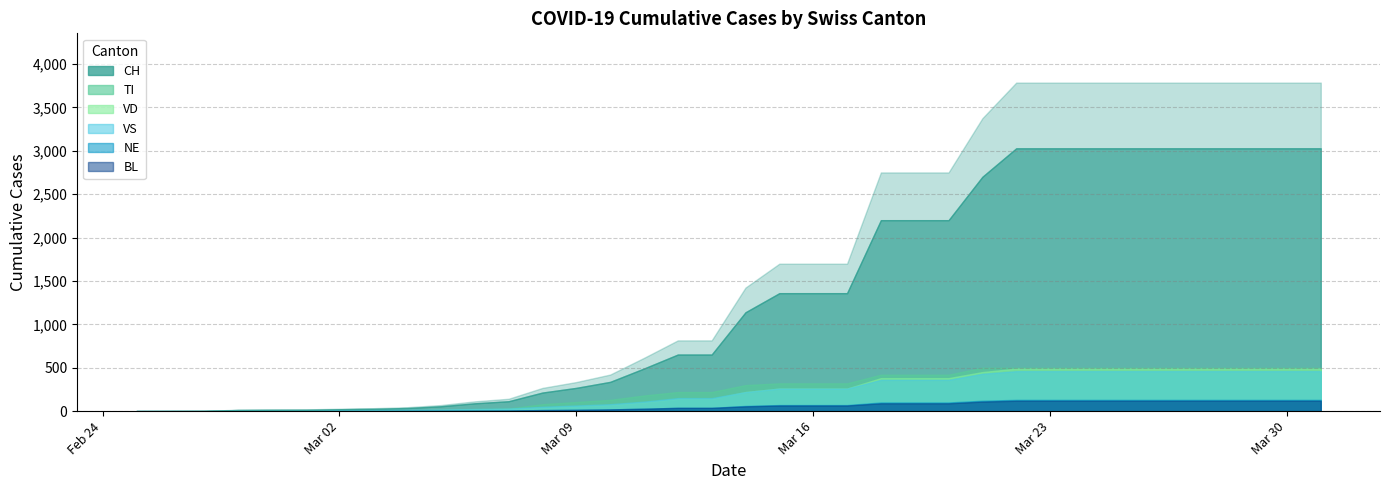

The TI series shows -271 at 2020-03-01. True or false?

False